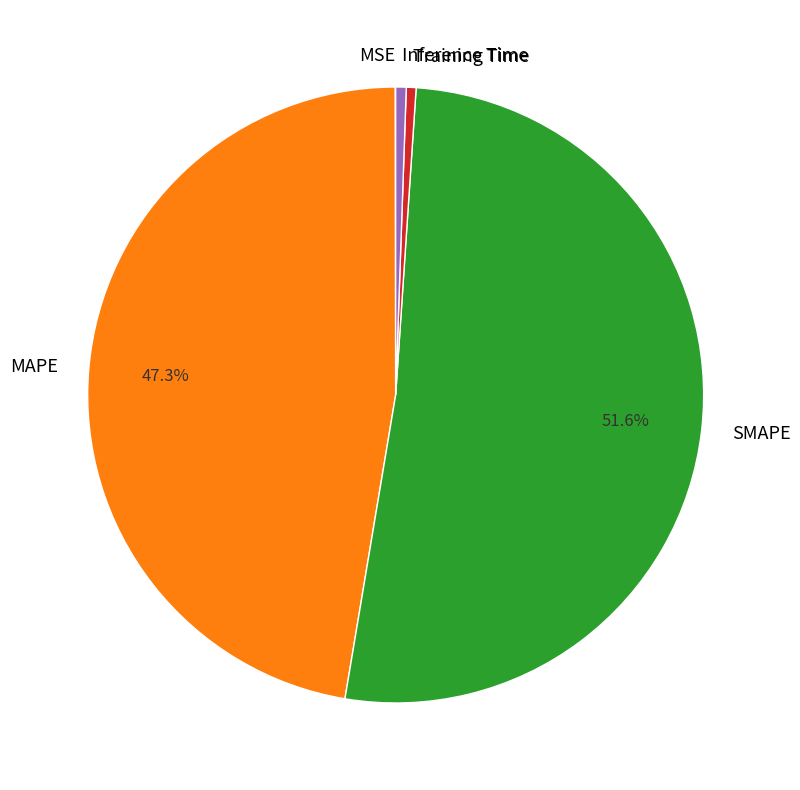

Which slice represents more than half of the pie?

SMAPE